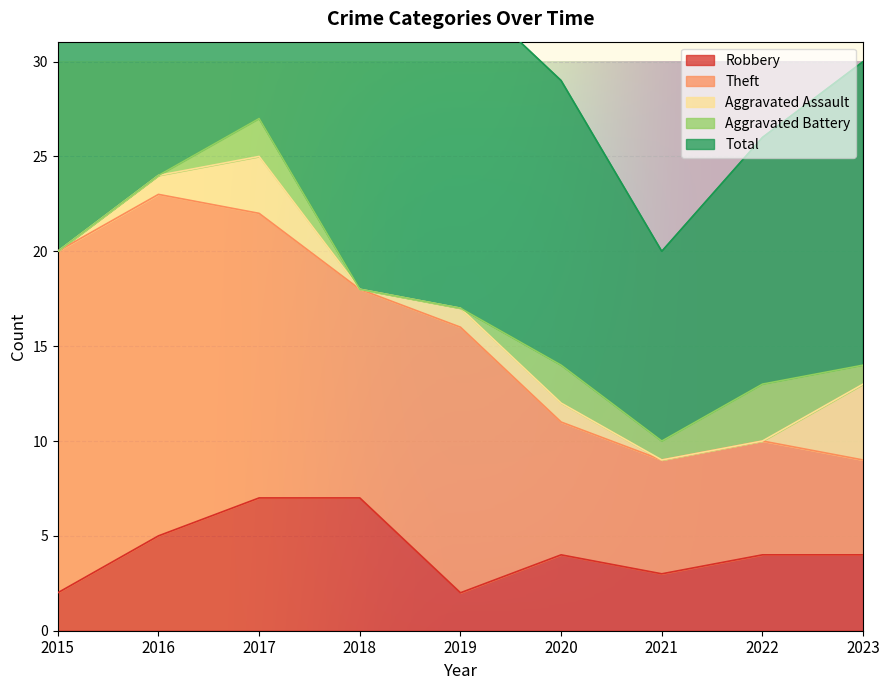

How many interior local peaks does the Total series have?

1